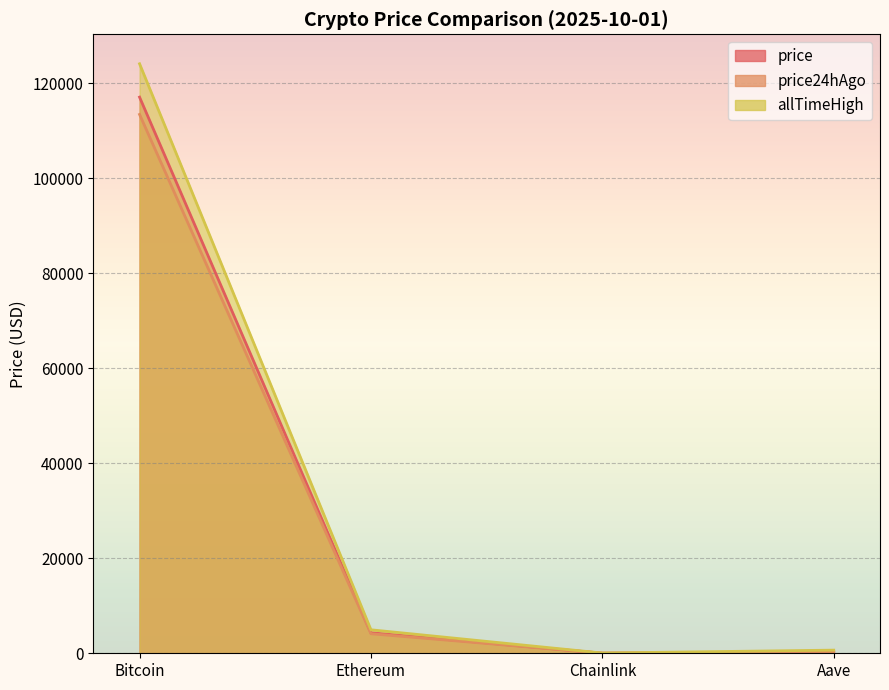

What is the difference between the price24hAgo values at Ethereum and Chainlink?

4089.2